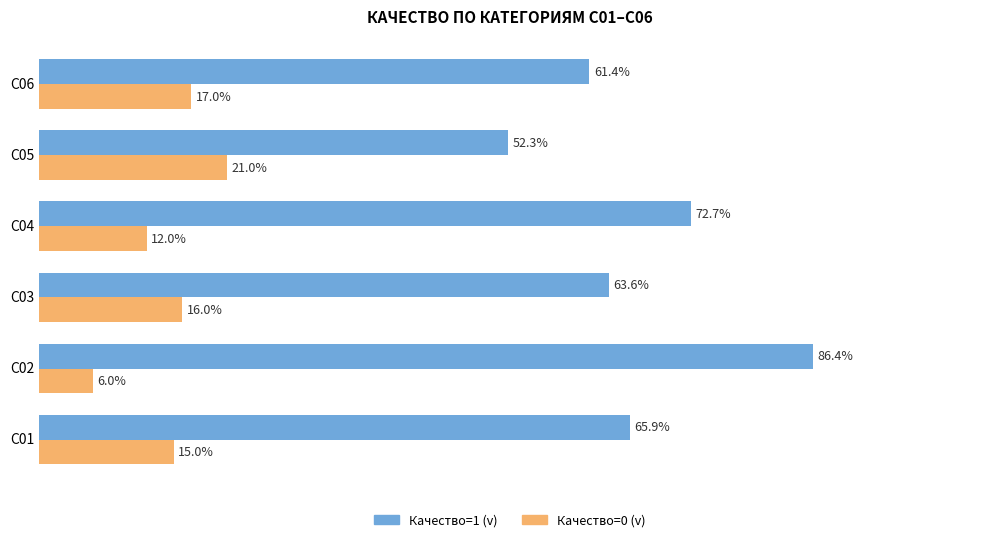

Between С03 and С05, which series saw the biggest shift?

Качество=1 (v)